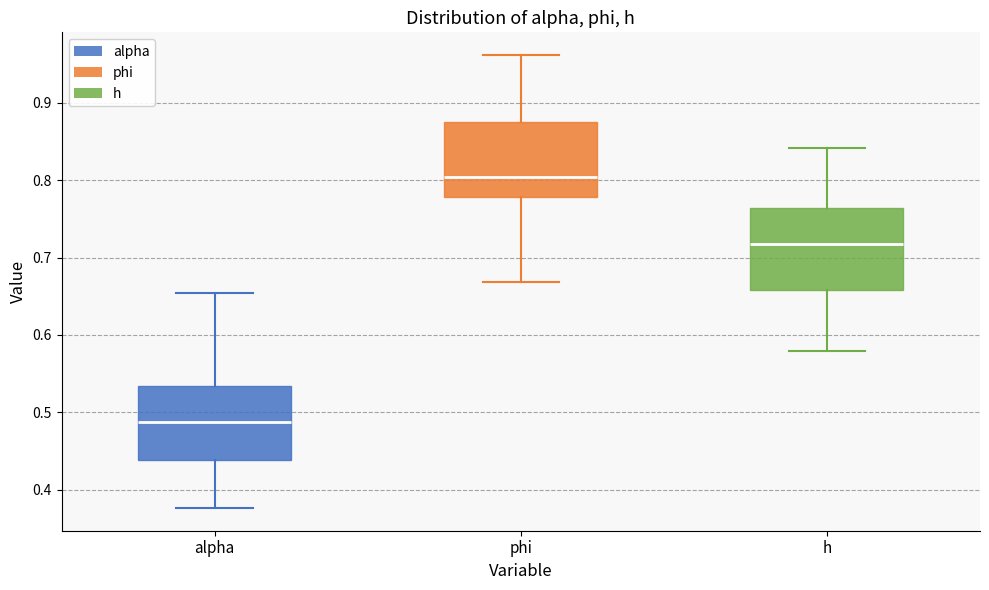

Where does the upper whisker of the box for phi end on the y-axis? The values are not printed on the chart, so give them approximately, as read against the axis.

0.96